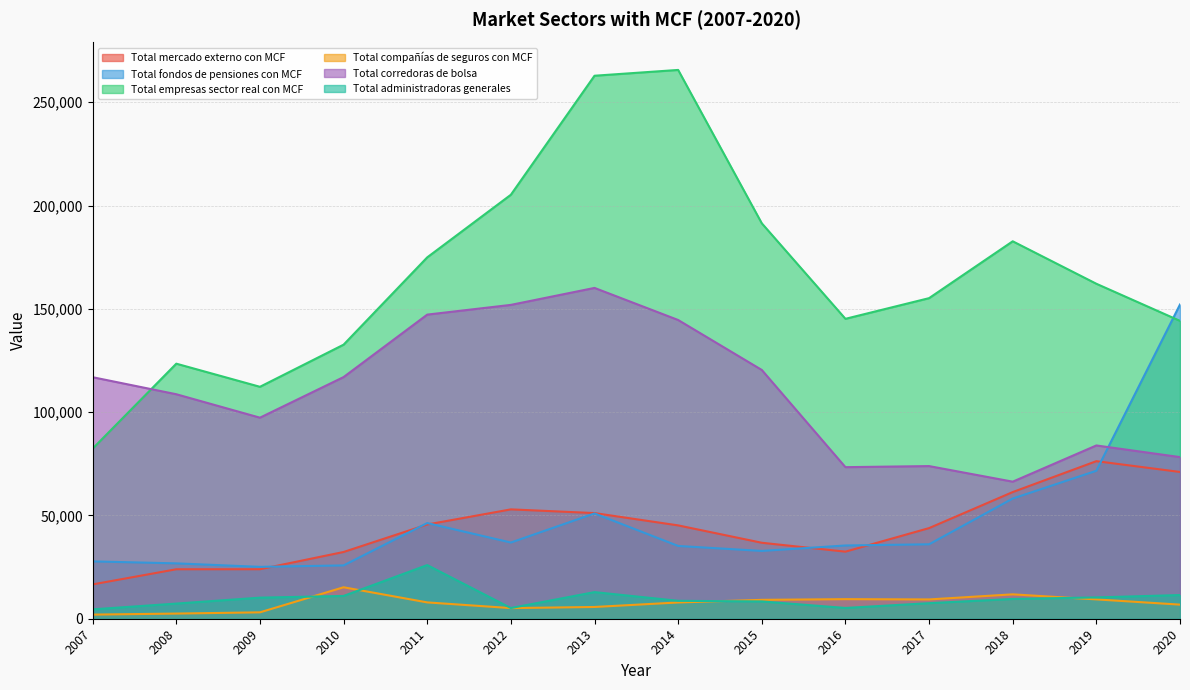

What is the sum of all Total compañías de seguros con MCF values?

105390